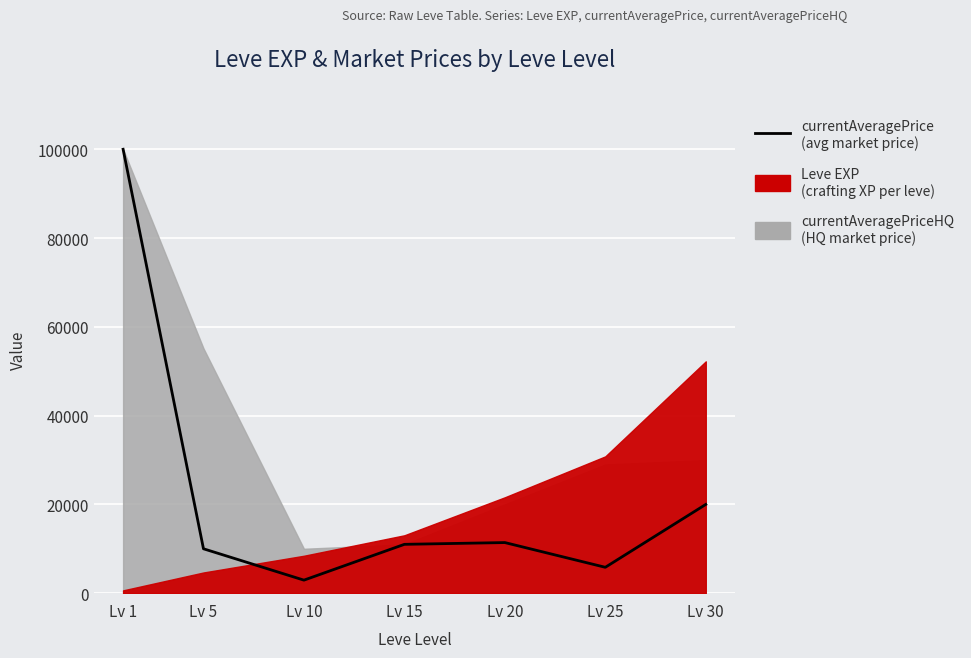

Read the value at Lv 20.

11400.0